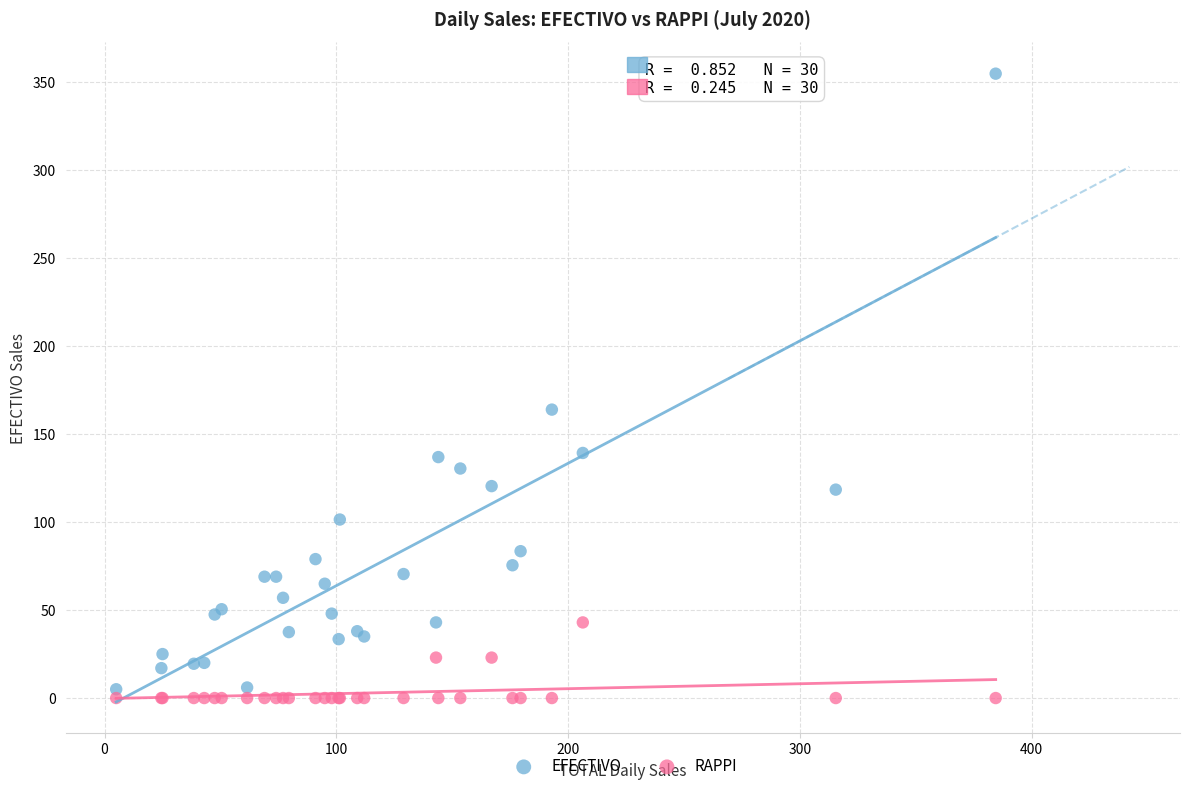

Which series reaches the maximum Y coordinate?

EFECTIVO